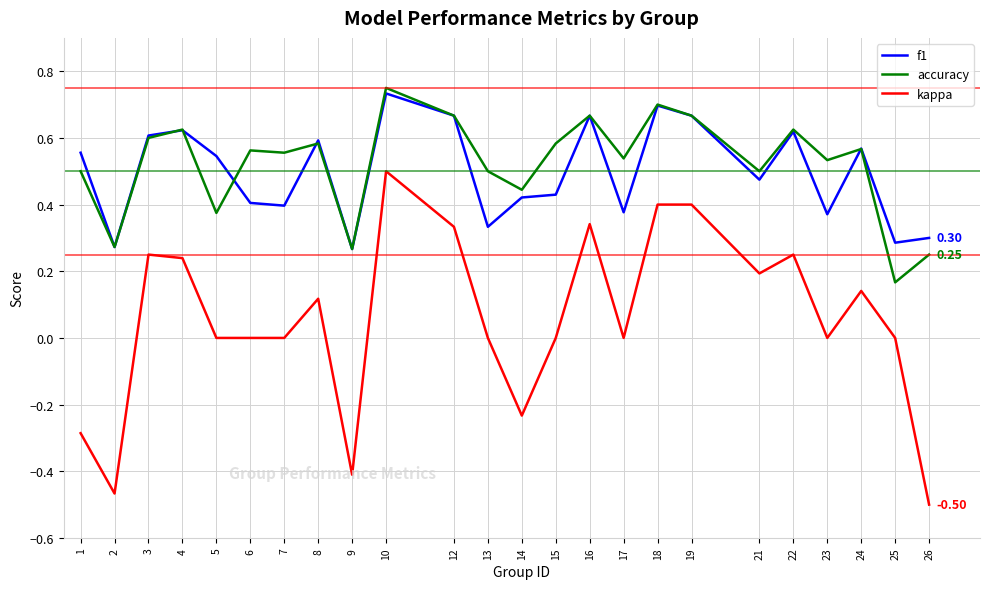

At which category is the sum across all series the highest?

10